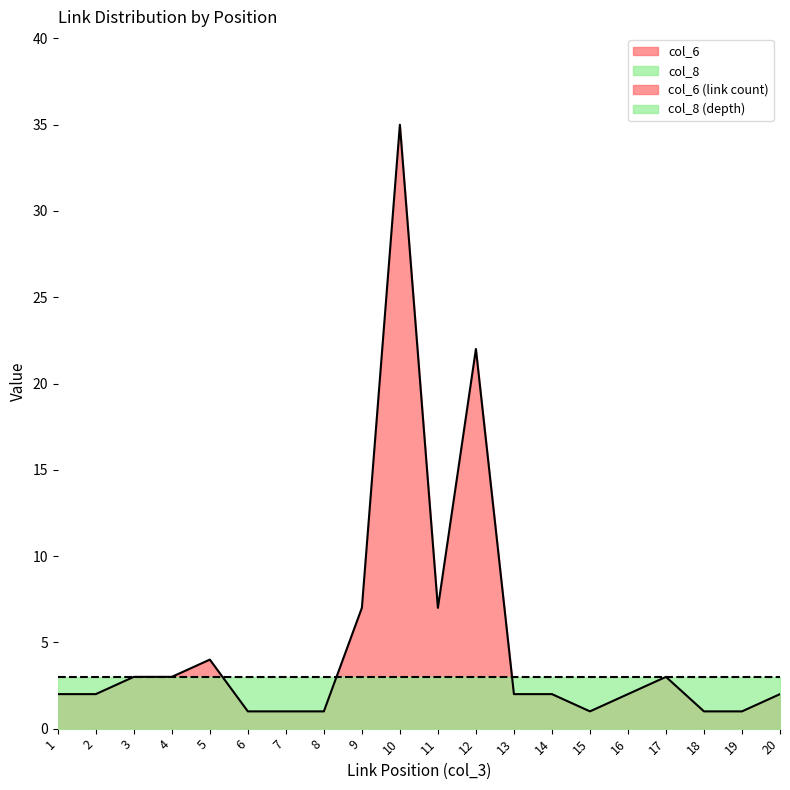

What is the sum of all col_3 values?

210